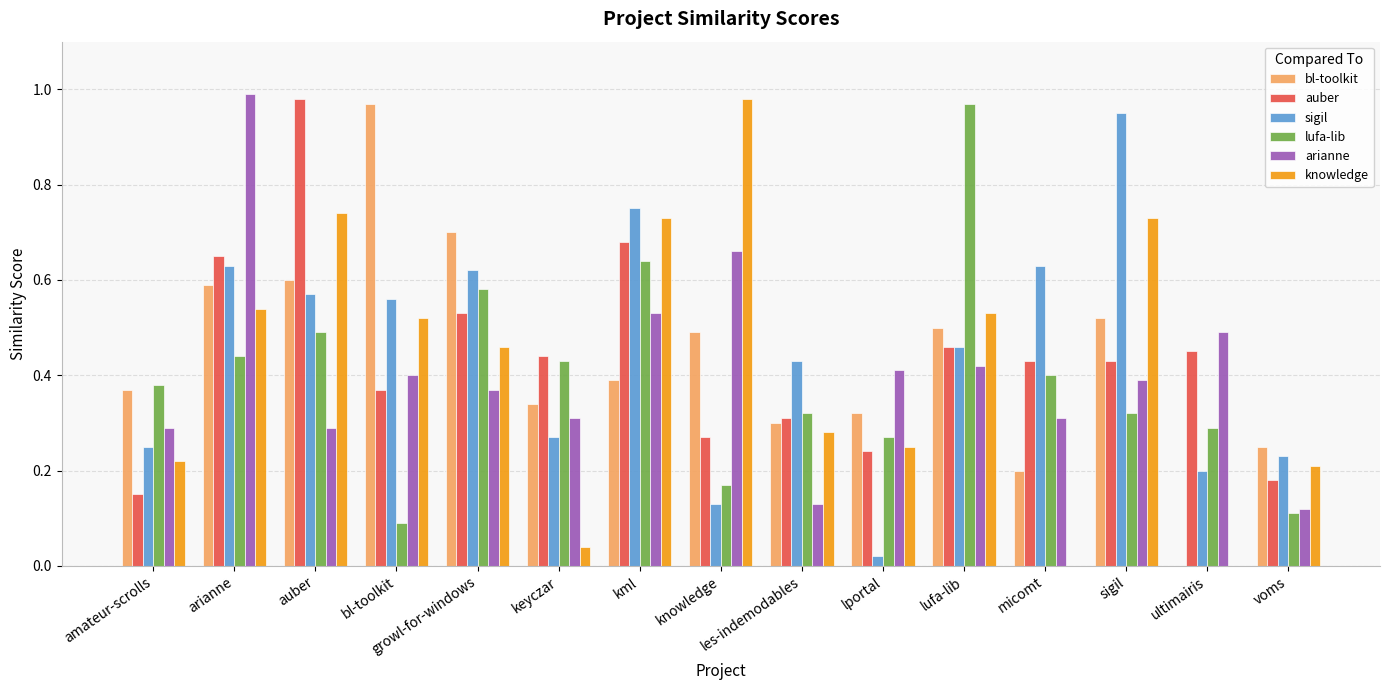

Is it true that arianne equals 0.1 at amateur-scrolls?

False